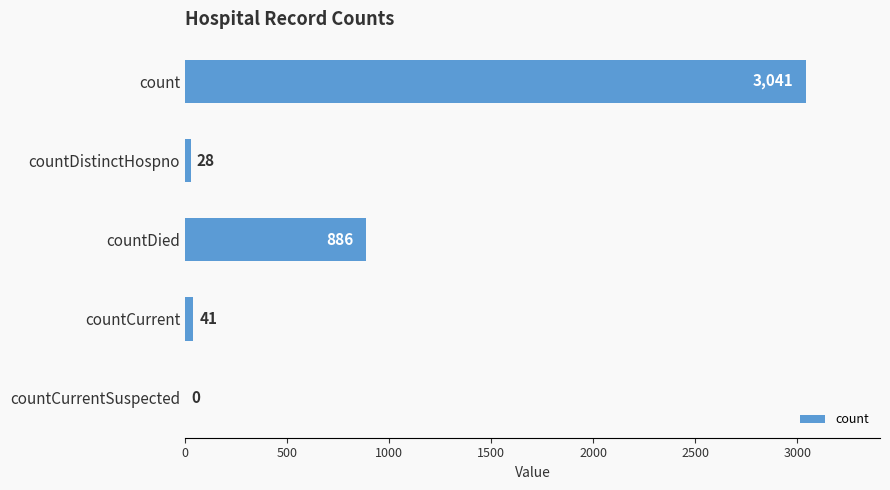

How many values are above zero?

4